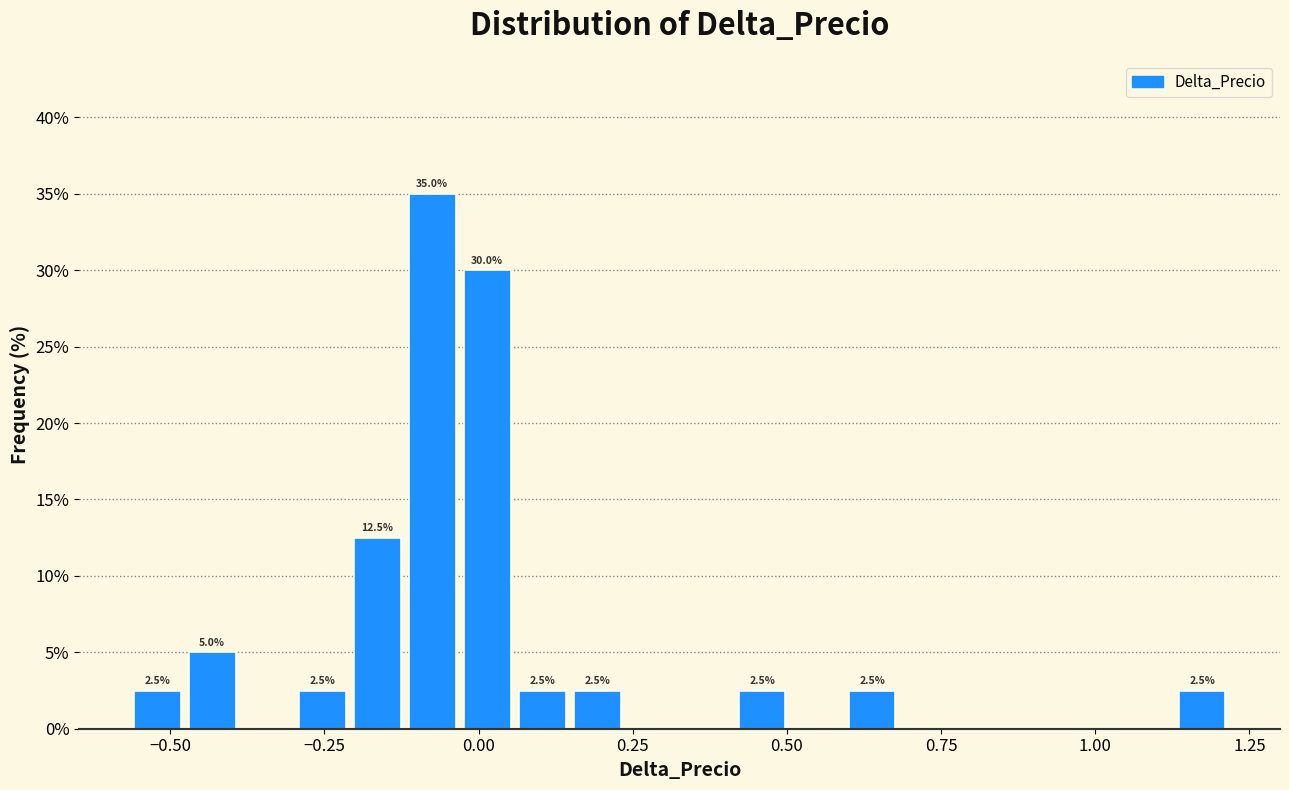

Around what value on the x-axis is the tallest bar? Give the approximate position of its centre, as read against the axis.

-0.10